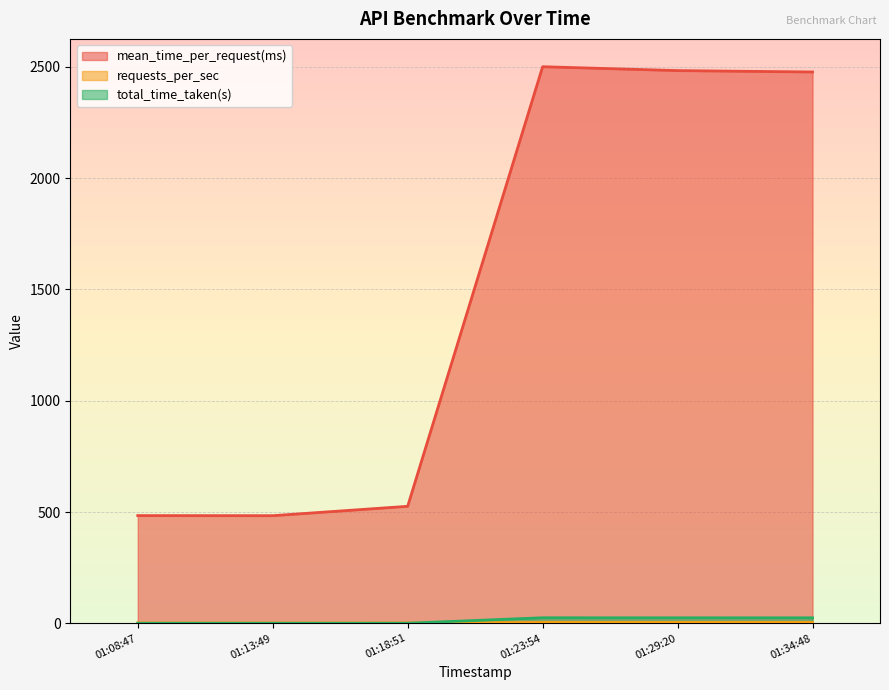

The value of mean_time_per_request(ms) at 01:29:20 is 2483.1. True or false?

True